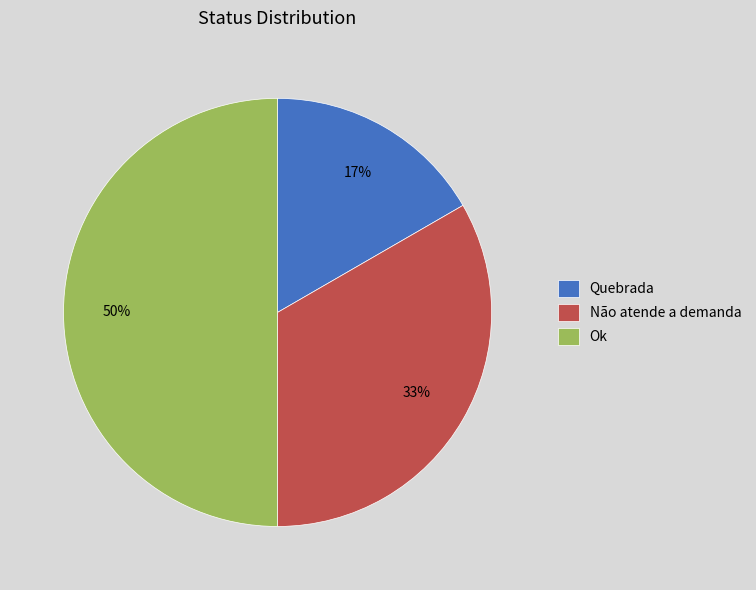

To the nearest percent, what portion does Não atende a demanda represent?

33%